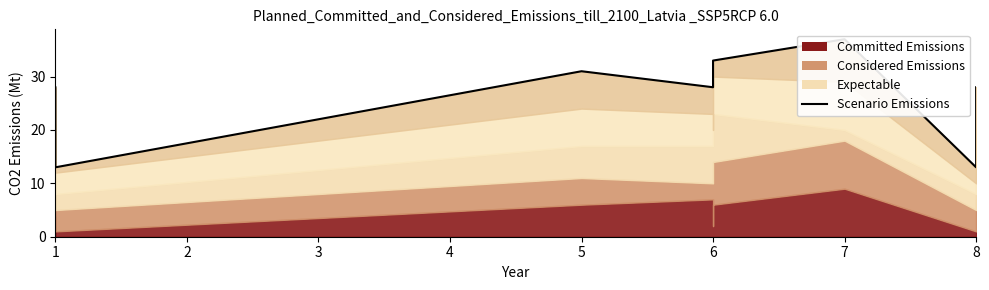

How many points are lower than both their immediate neighbors (excluding endpoints)?

2